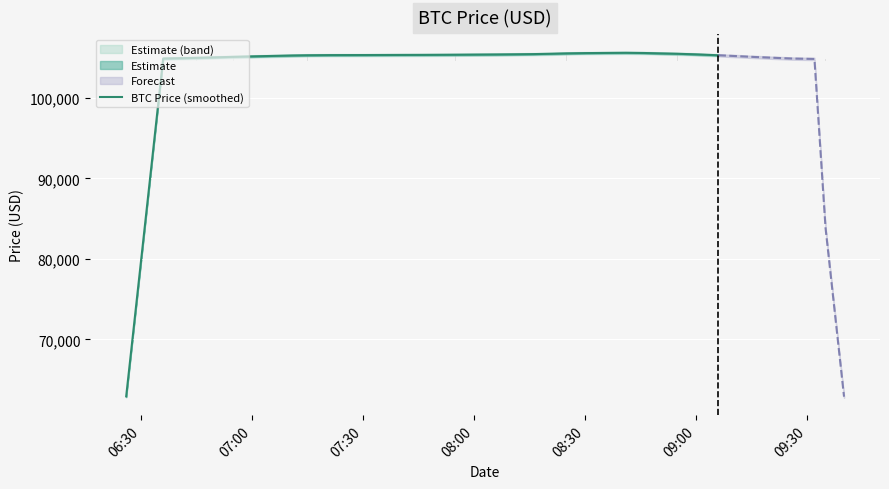

The value at 26 is 34346.0. True or false?

False